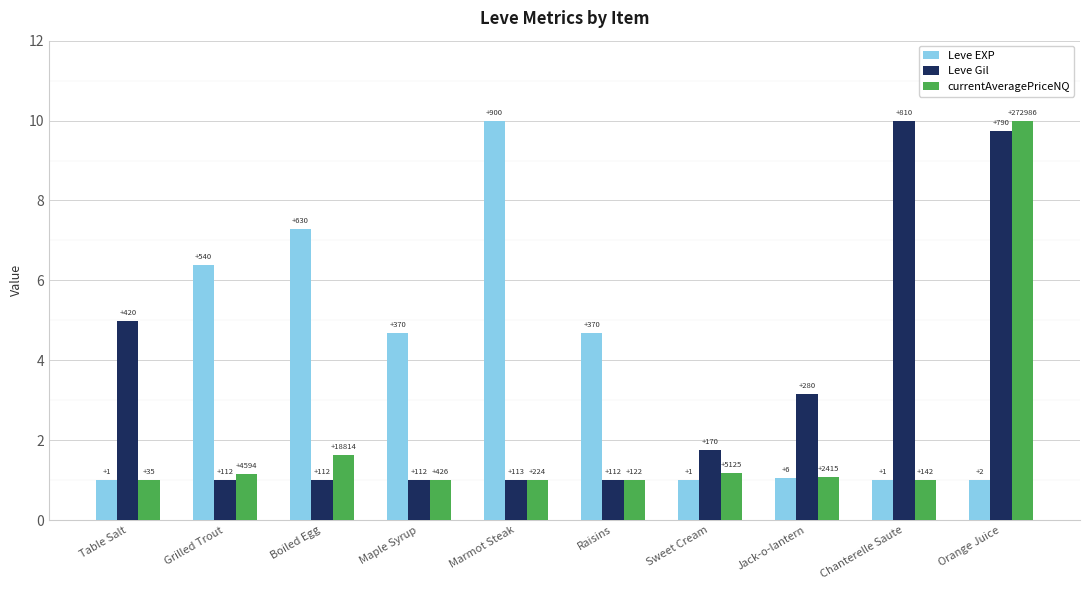

How many bars are there in total?

30